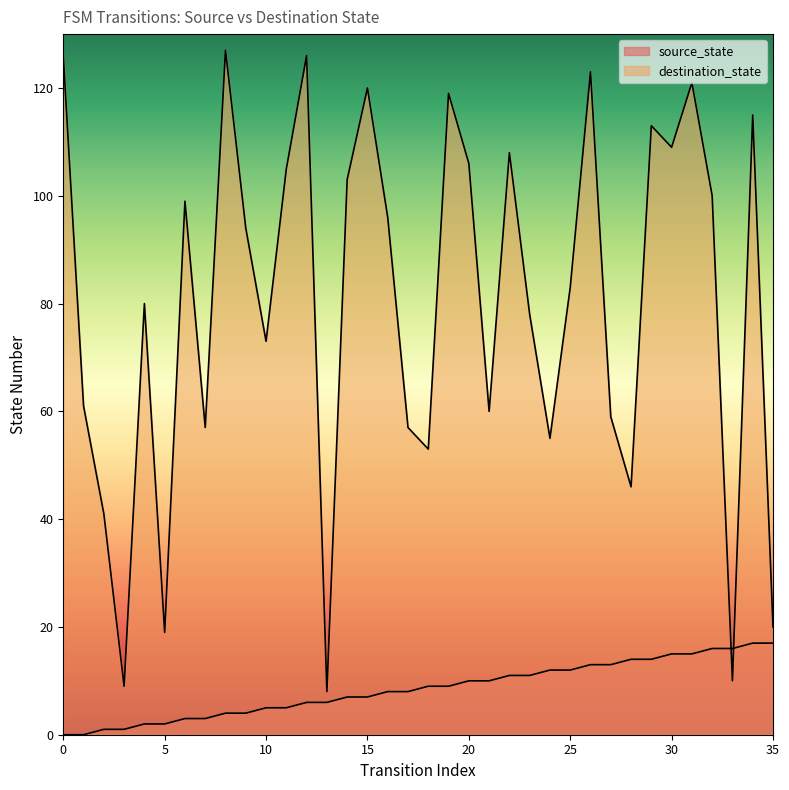

Which series changed the most between 13 and 25?

destination_state